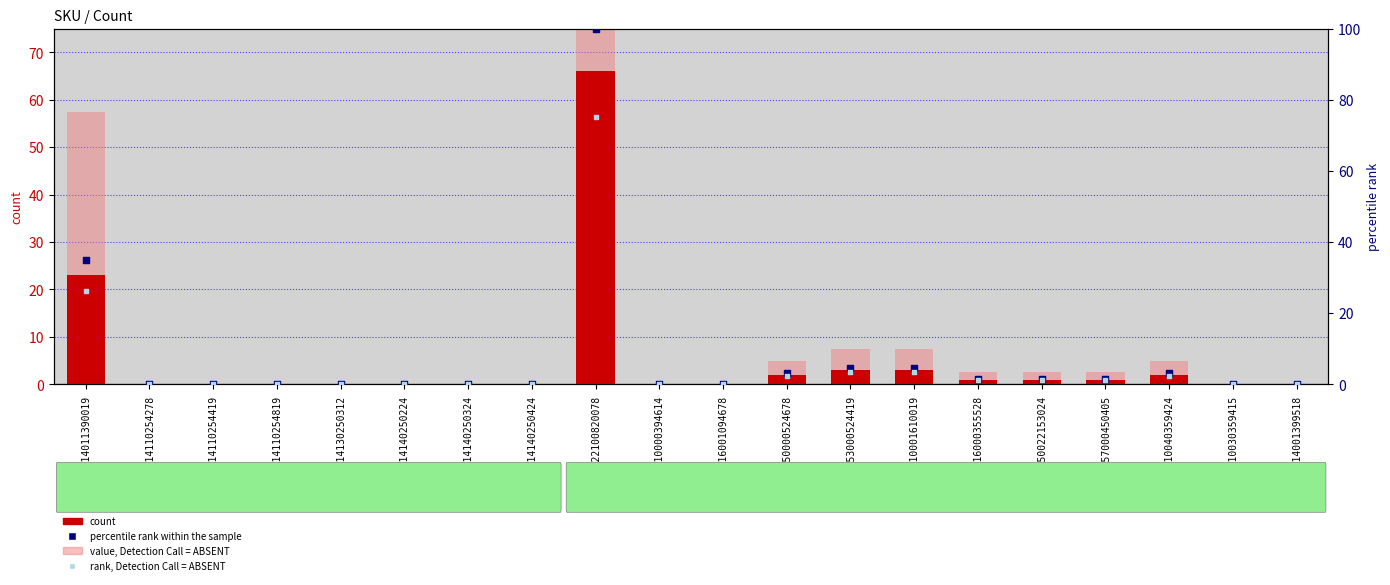

Which series contains the highest Y value?

value, Detection Call = ABSENT